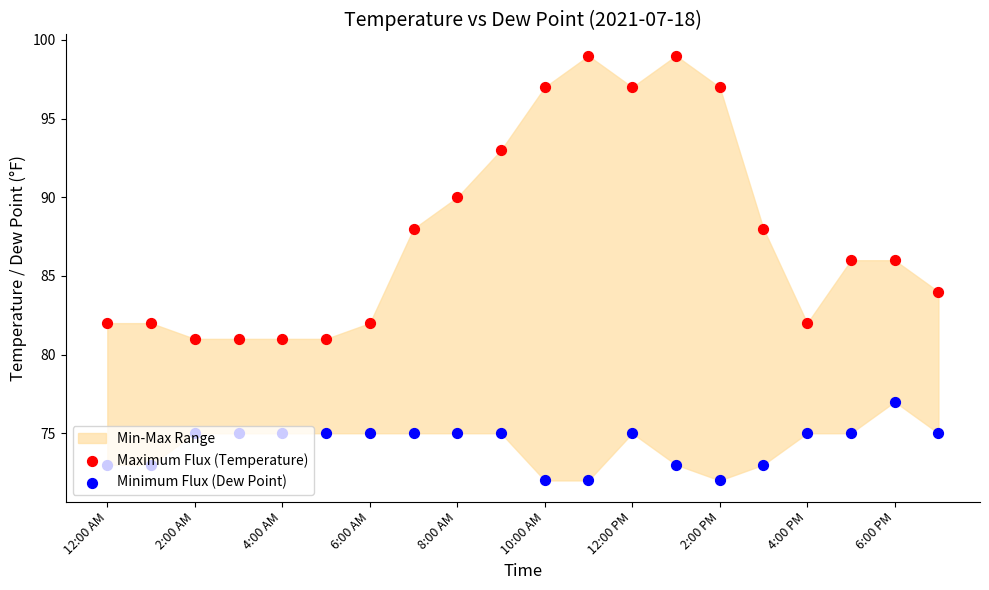

Is the value of Maximum Flux (Temperature) at 11 greater than the value of Minimum Flux (Dew Point) at 4:00 PM?

Yes